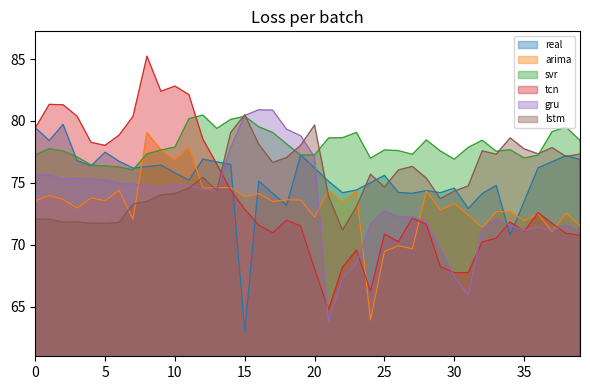

Between which two adjacent categories do arima and svr first intersect?

7 and 8